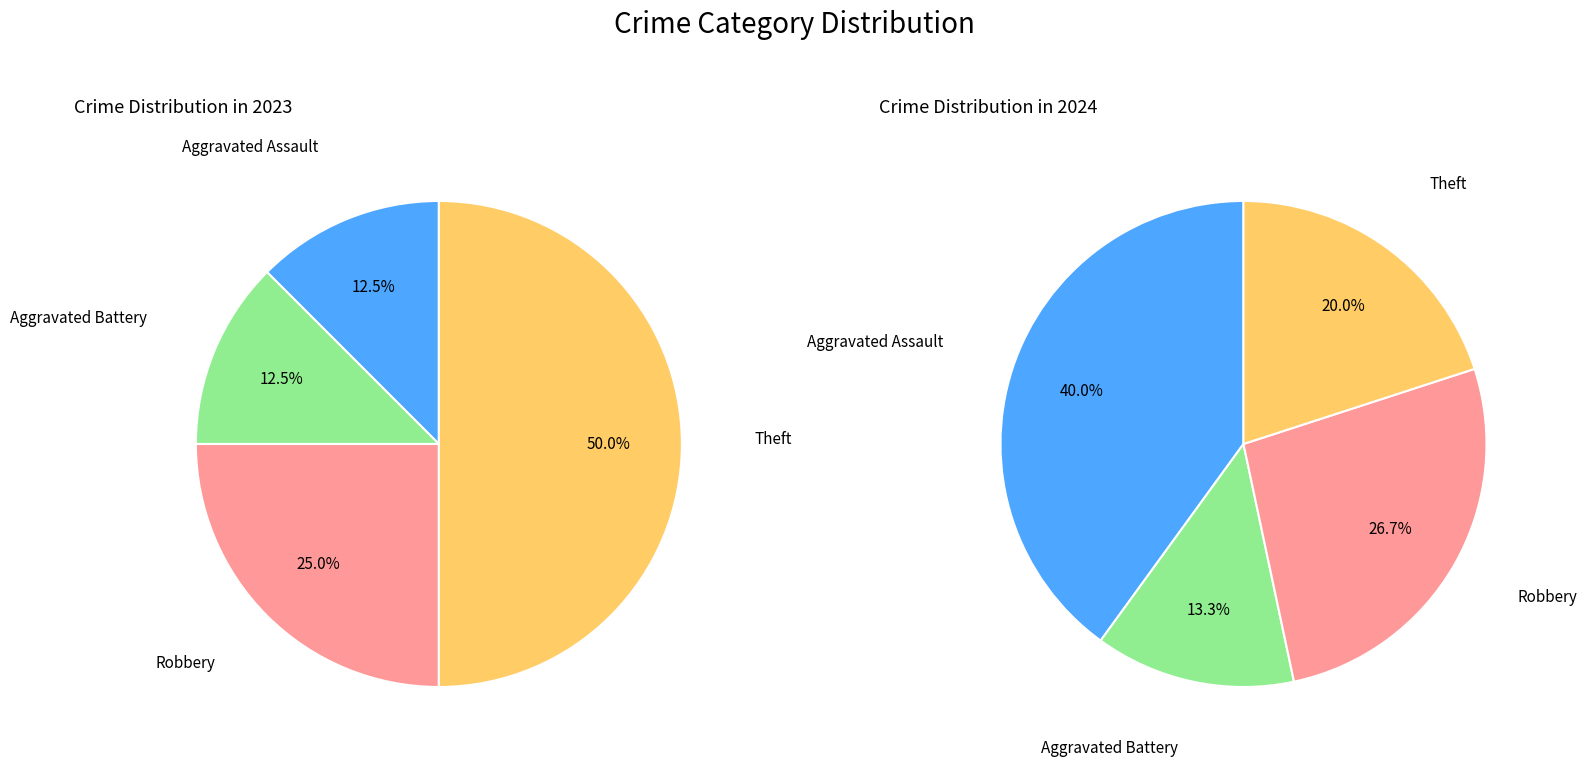

How many segments does this pie chart have?

4